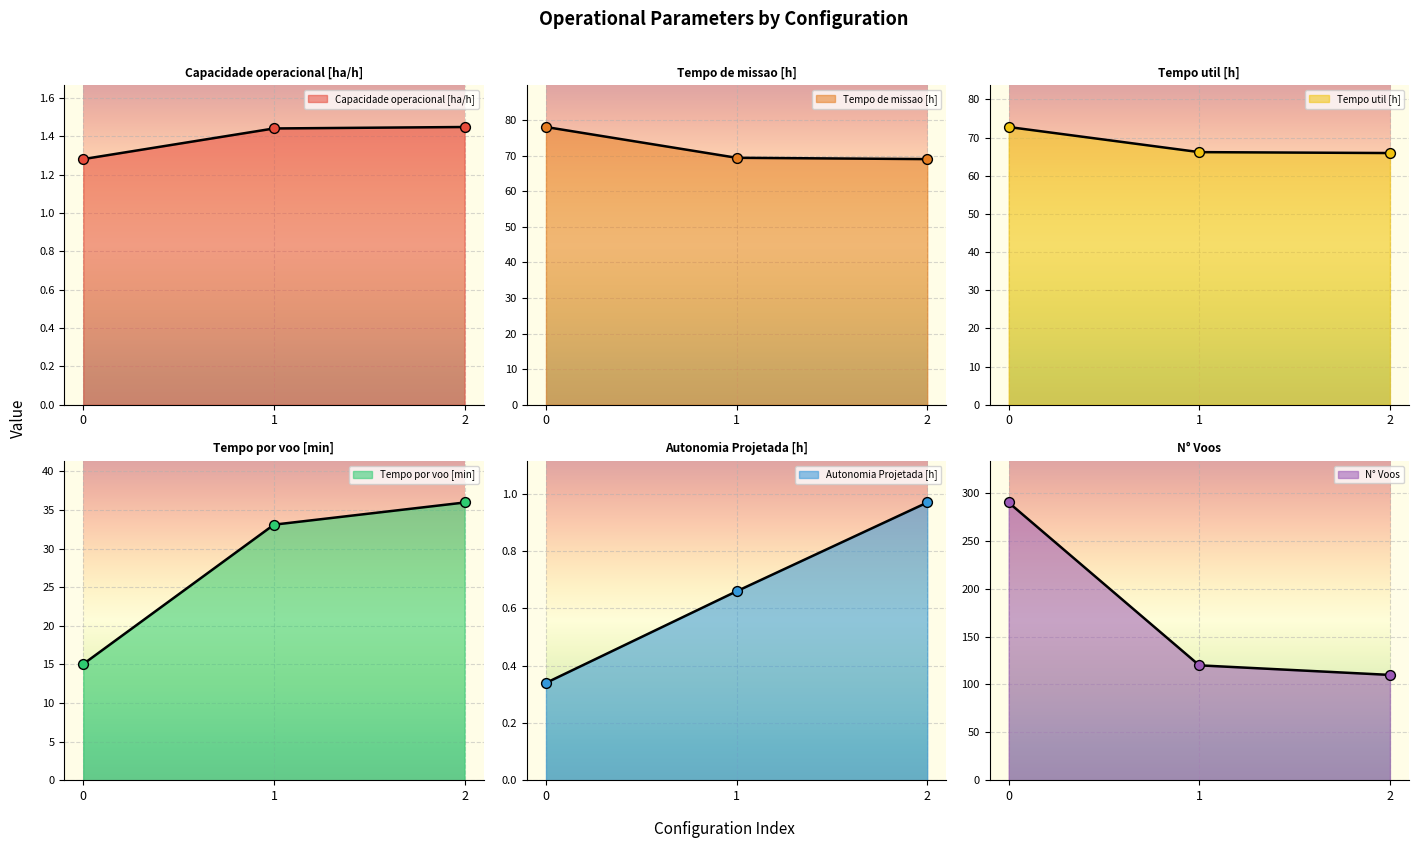

At how many categories does at least one series exceed 253?

1